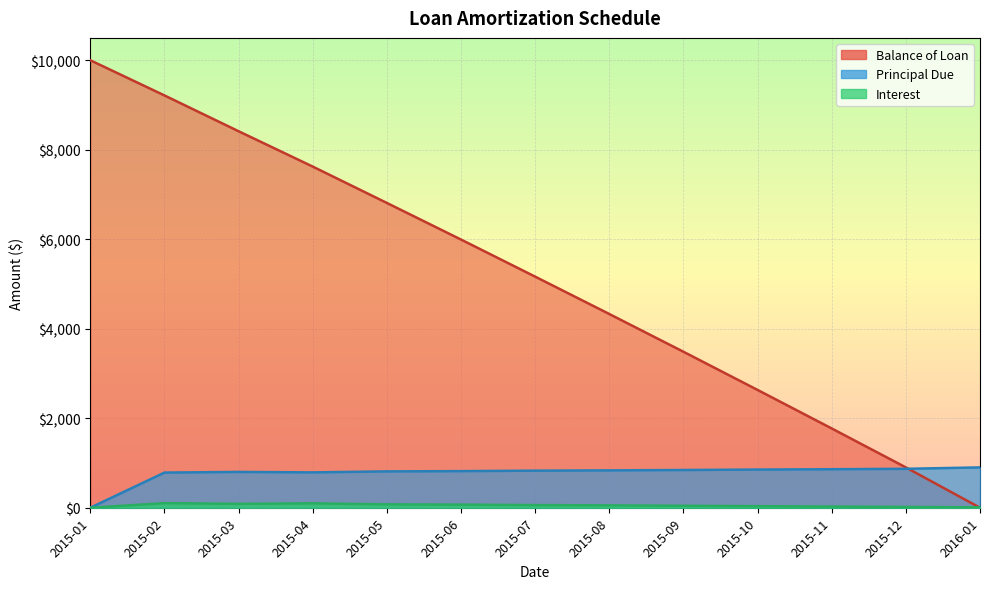

At how many categories does at least one series exceed 7996?

3